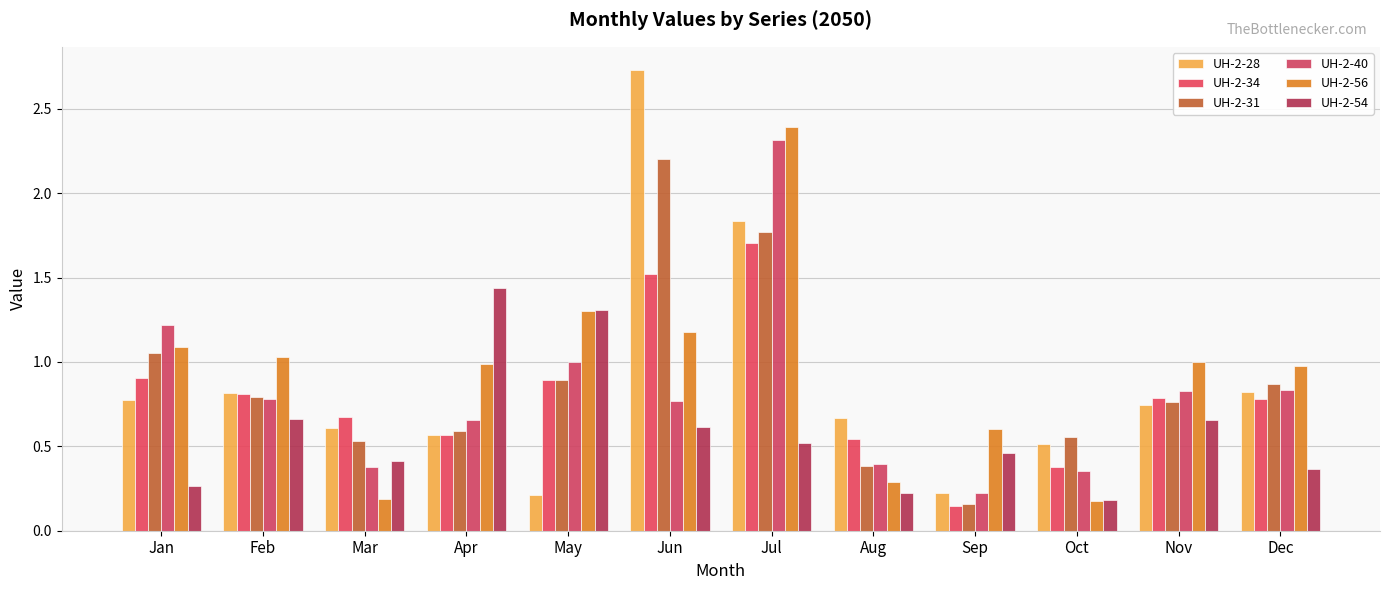

Reading left to right, what are all the values shown in this chart?

UH-2-28: Jan=0.8	Feb=0.8	Mar=0.6	Apr=0.6	May=0.2	Jun=2.7	Jul=1.8	Aug=0.7	Sep=0.2	Oct=0.5	Nov=0.7	Dec=0.8
UH-2-34: Jan=0.9	Feb=0.8	Mar=0.7	Apr=0.6	May=0.9	Jun=1.5	Jul=1.7	Aug=0.5	Sep=0.1	Oct=0.4	Nov=0.8	Dec=0.8
UH-2-31: Jan=1.1	Feb=0.8	Mar=0.5	Apr=0.6	May=0.9	Jun=2.2	Jul=1.8	Aug=0.4	Sep=0.2	Oct=0.6	Nov=0.8	Dec=0.9
UH-2-40: Jan=1.2	Feb=0.8	Mar=0.4	Apr=0.7	May=1.0	Jun=0.8	Jul=2.3	Aug=0.4	Sep=0.2	Oct=0.4	Nov=0.8	Dec=0.8
UH-2-56: Jan=1.1	Feb=1.0	Mar=0.2	Apr=1.0	May=1.3	Jun=1.2	Jul=2.4	Aug=0.3	Sep=0.6	Oct=0.2	Nov=1.0	Dec=1.0
UH-2-54: Jan=0.3	Feb=0.7	Mar=0.4	Apr=1.4	May=1.3	Jun=0.6	Jul=0.5	Aug=0.2	Sep=0.5	Oct=0.2	Nov=0.7	Dec=0.4